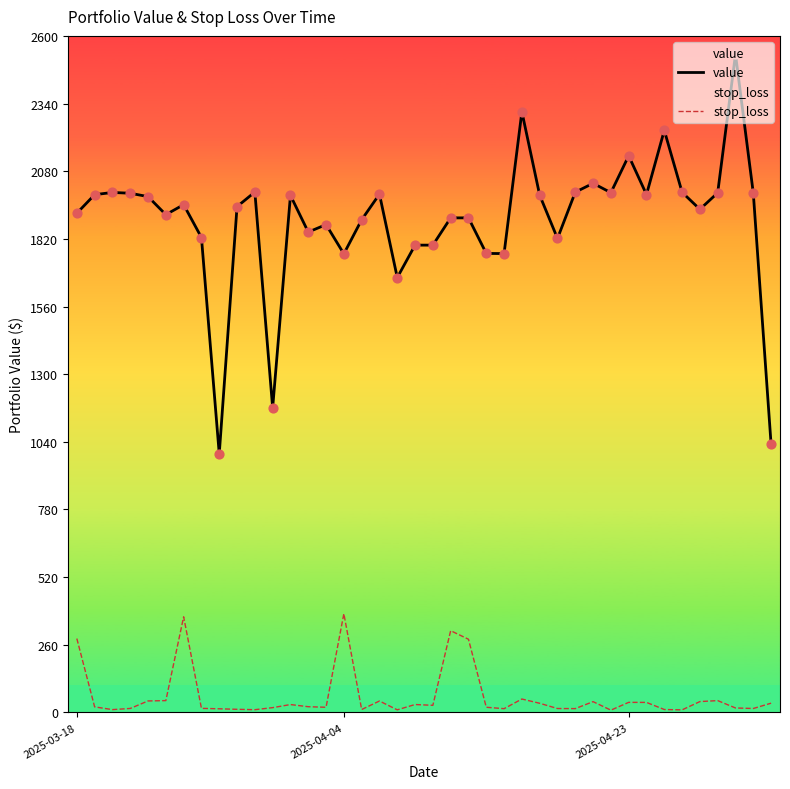

Which series has the largest total across all categories?

value